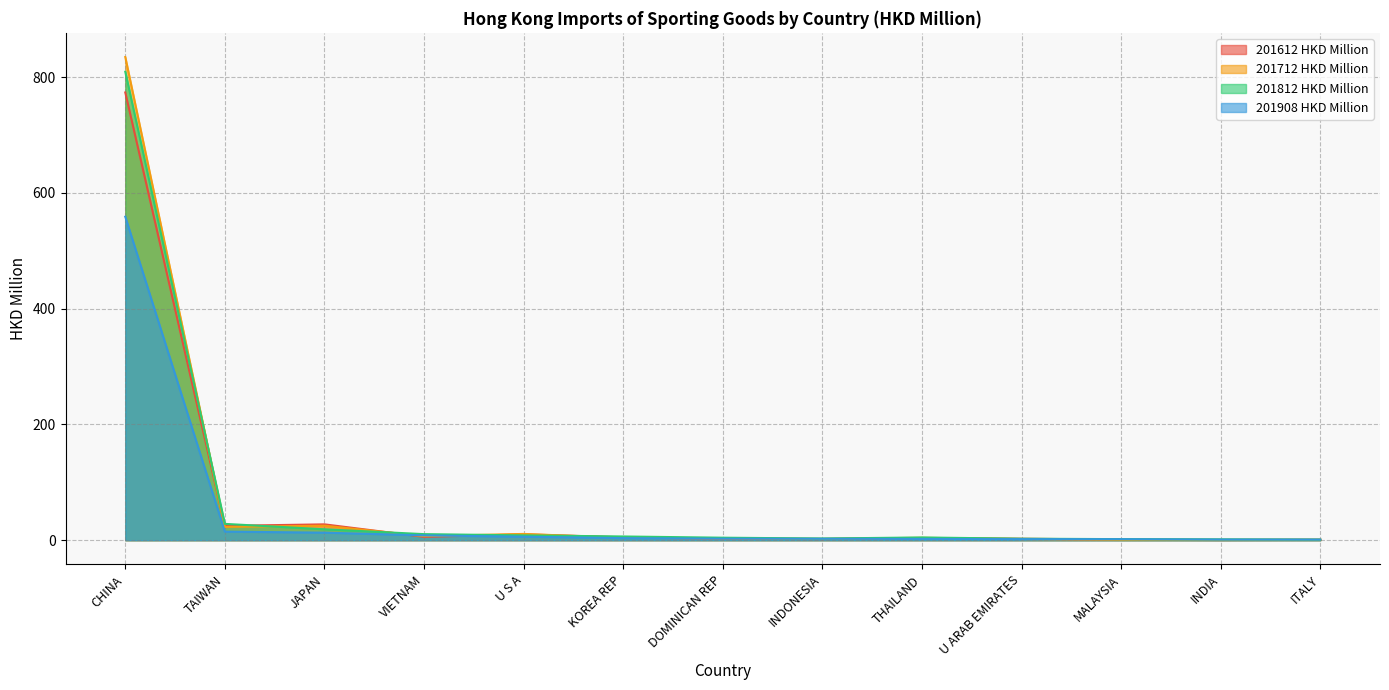

How many interior local peaks does the 201612 HKD Million series have?

3